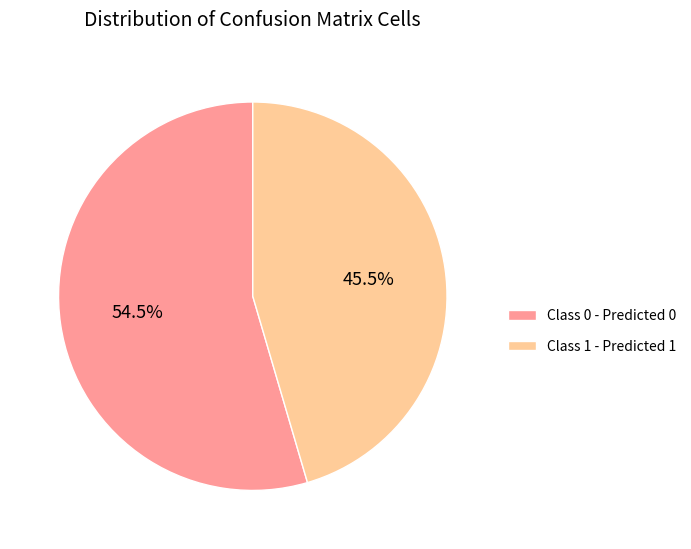

Approximately how many times larger is the value at Class 0 - Predicted 0 compared to Class 1 - Predicted 1?

1.2